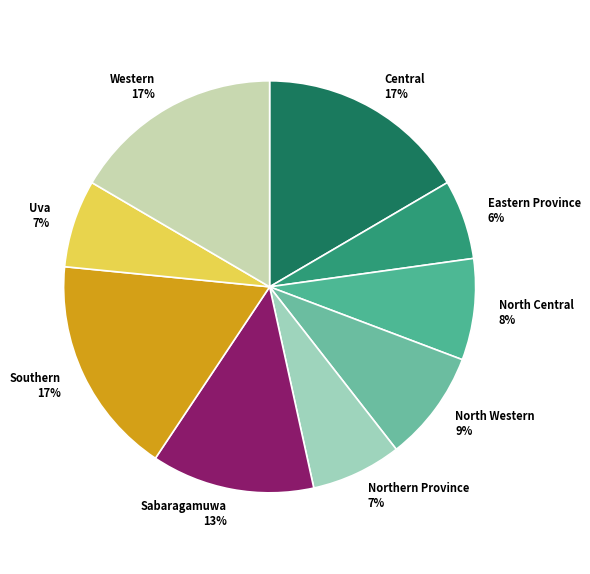

To the nearest percent, what is the average slice percentage?

11%